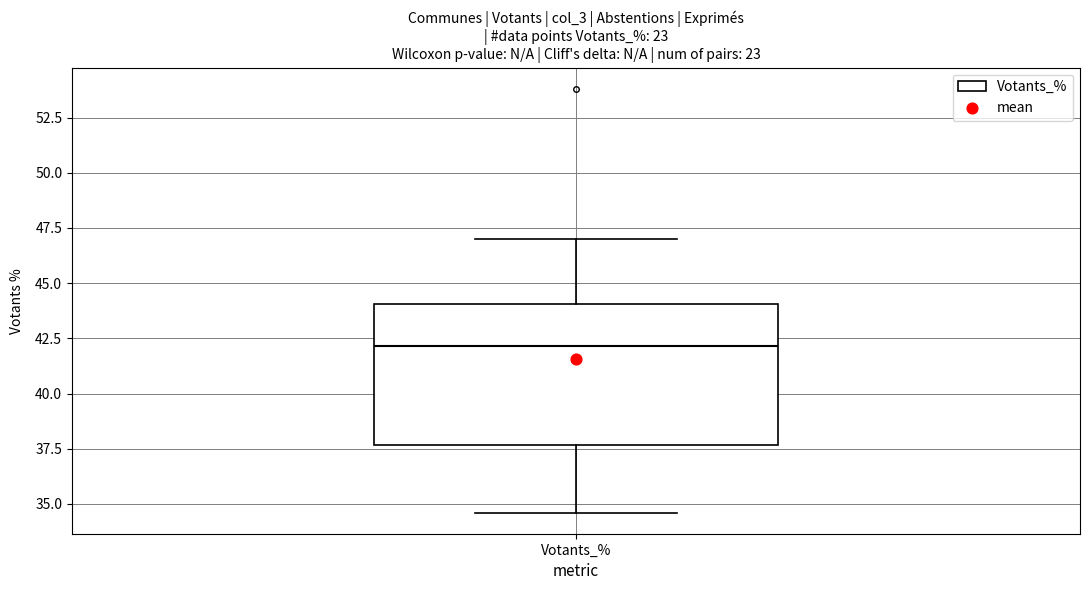

Read this box plot against the y-axis: the position of the median line, the range covered by the box, and the ends of both whiskers. The values are not printed on the chart, so give them approximately, as read against the axis.

median 42.0, box 37.5 to 44.0, whiskers 34.5 to 47.0